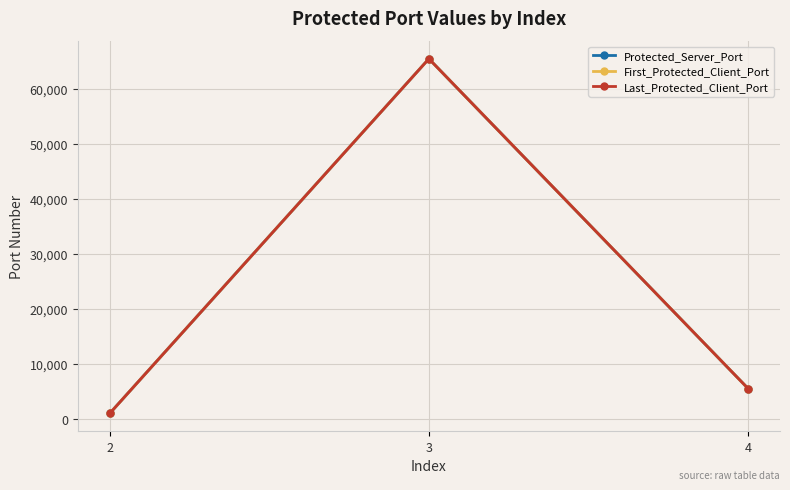

At which category does the chart reach its peak across all series?

3